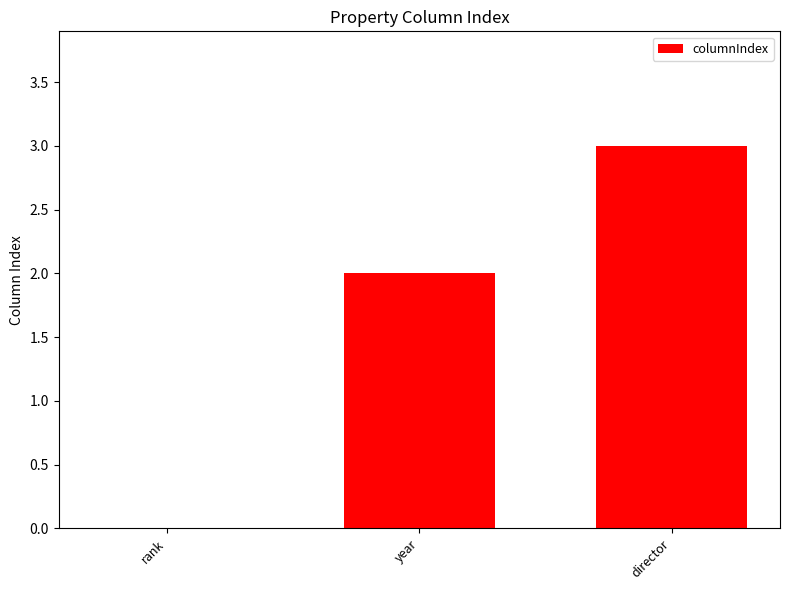

What is the approximate value at director?

3